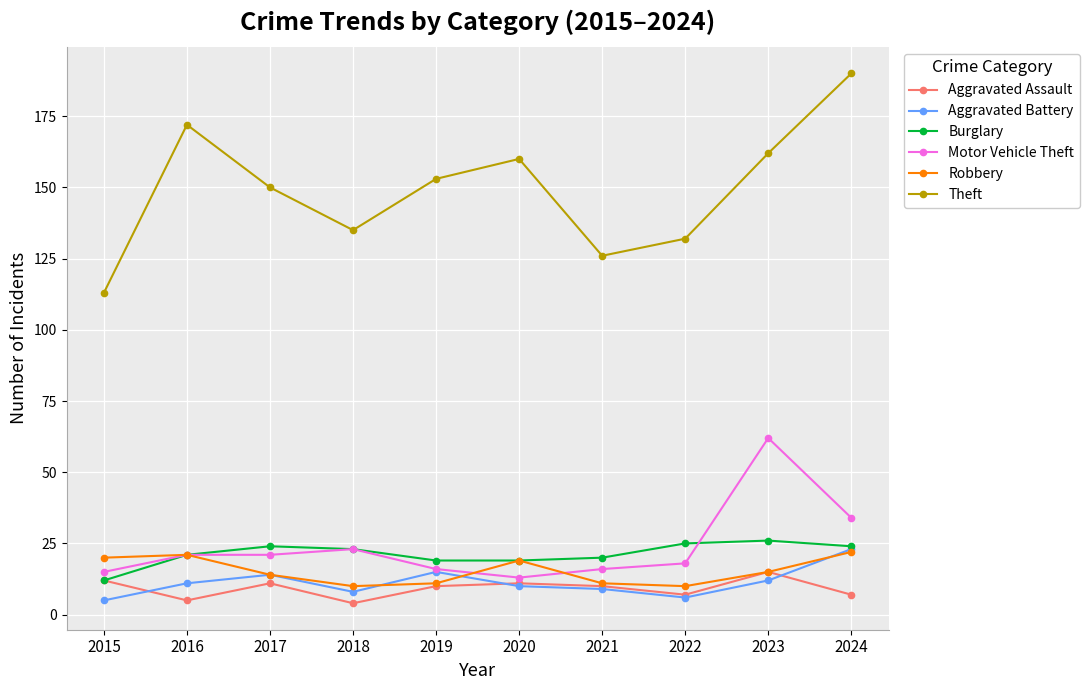

True or false: Aggravated Assault has more than 0 points higher than both neighbors.

True